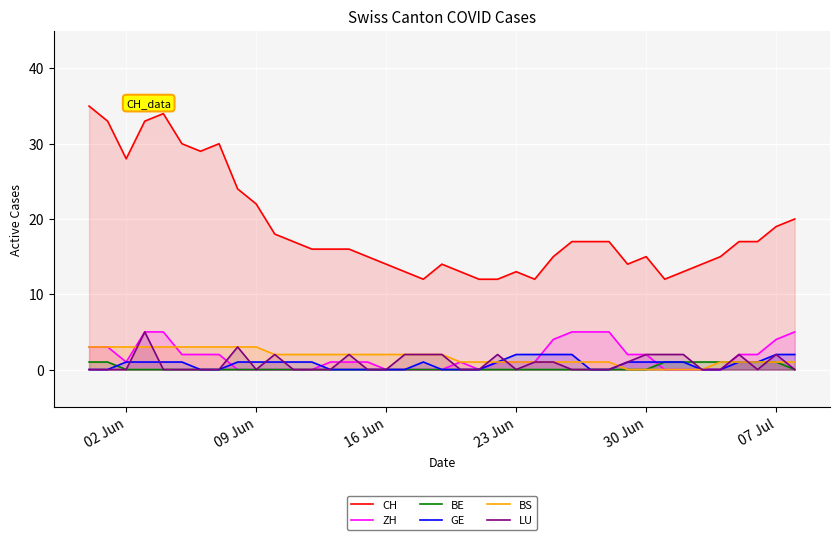

Which series has the largest total across all categories?

CH